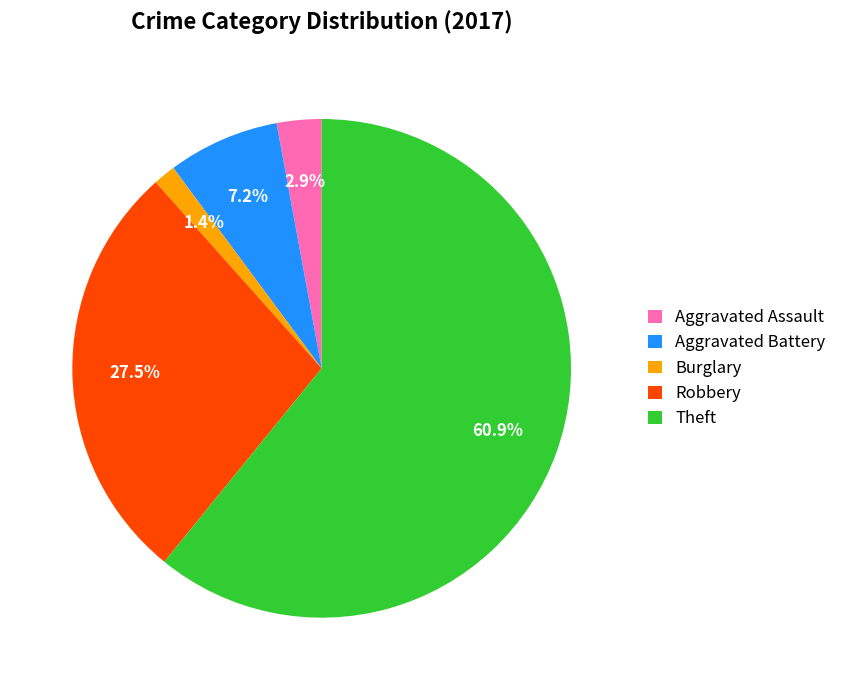

What is the largest slice in the pie chart?

Theft